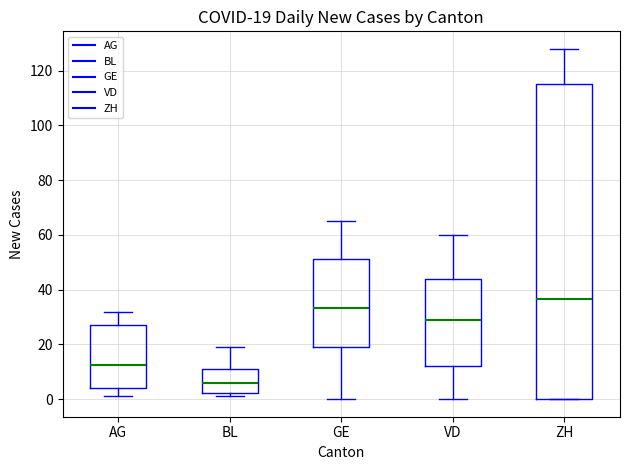

Comparing the boxes themselves (not the whiskers), which one is the tallest?

ZH